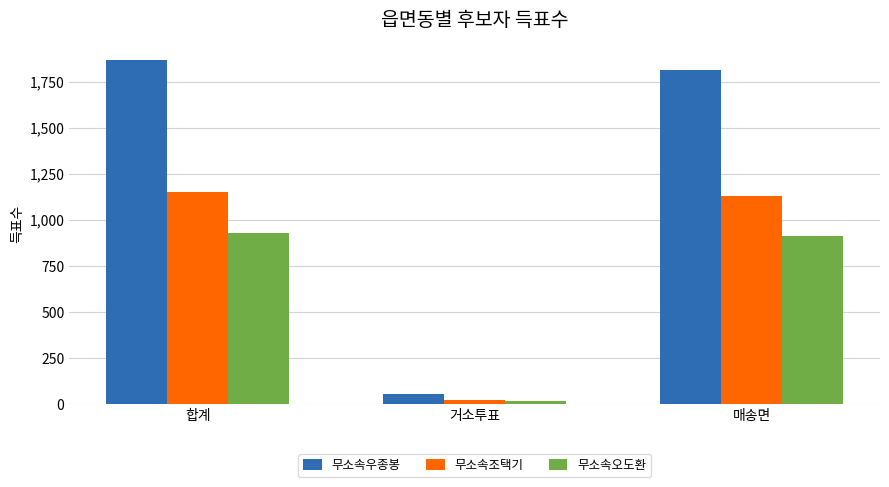

How many series are shown in this chart?

3